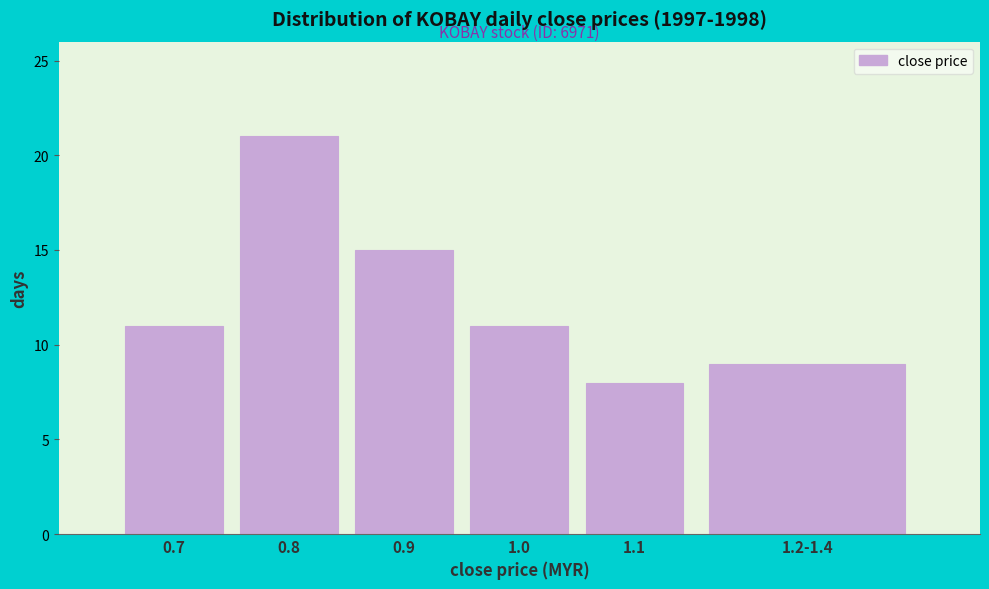

Reading right to left, transcribe all the data shown in this chart.

1.2-1.4=9	1.1=8	1.0=11	0.9=15	0.8=21	0.7=11